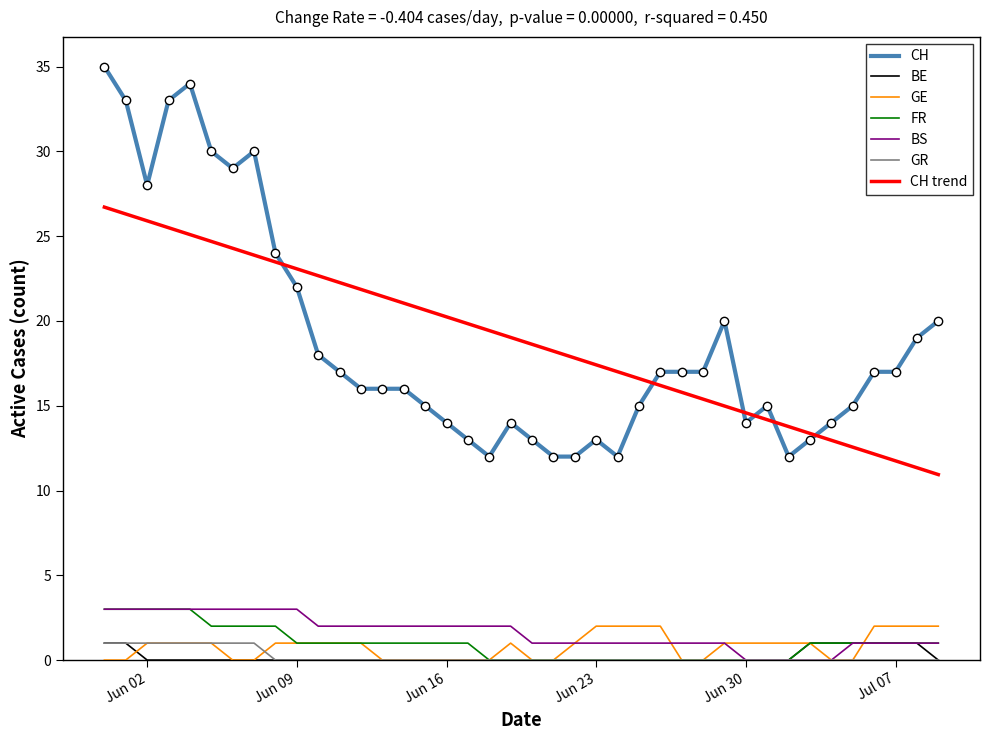

What is the average value of the FR series?

1.0